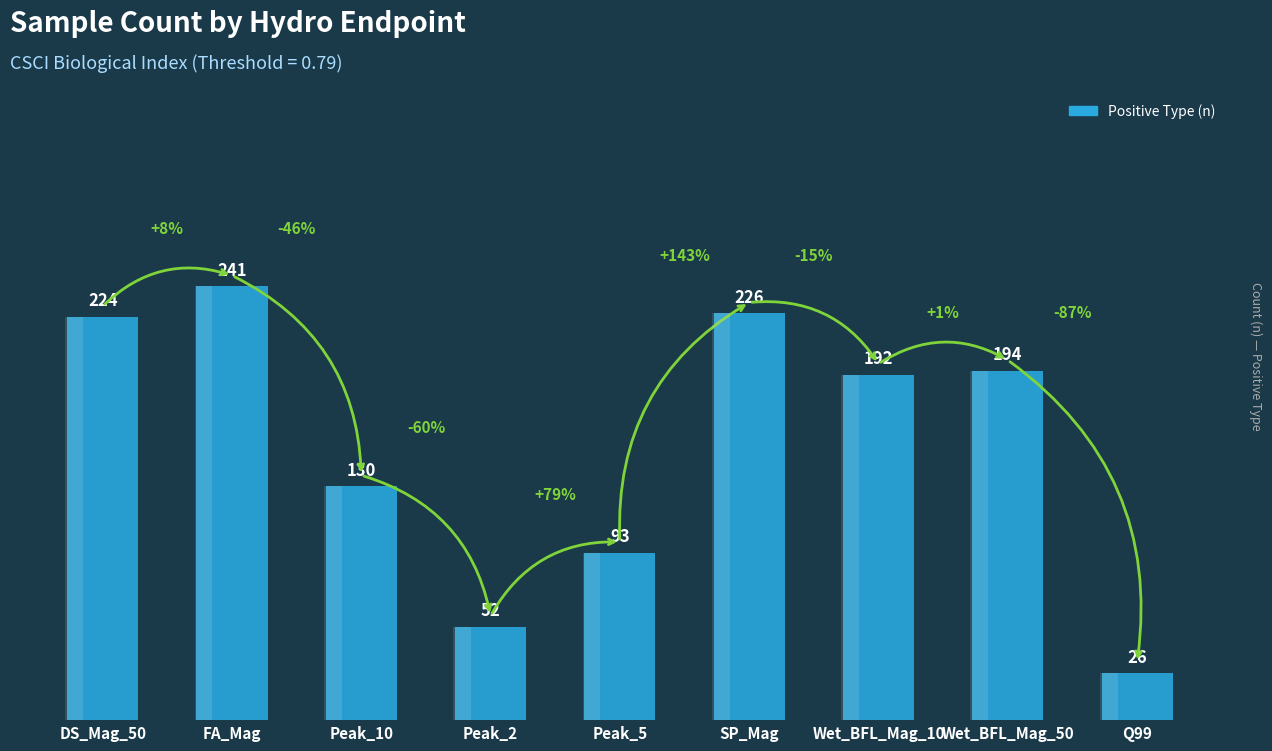

Reading left to right, transcribe all the data shown in this chart.

DS_Mag_50=224	FA_Mag=241	Peak_10=130	Peak_2=52	Peak_5=93	SP_Mag=226	Wet_BFL_Mag_10=192	Wet_BFL_Mag_50=194	Q99=26